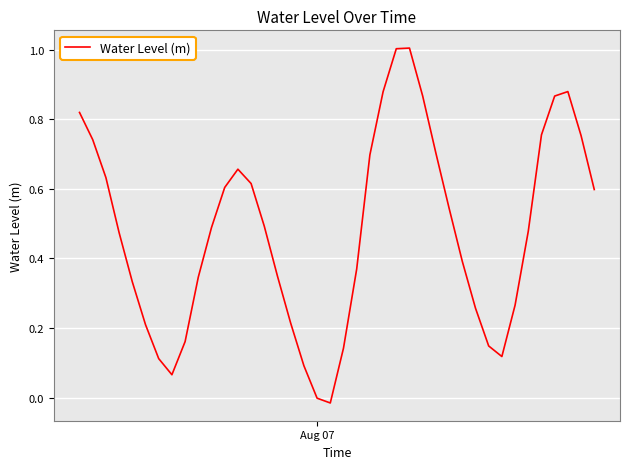

What is the greatest value displayed?

1.0